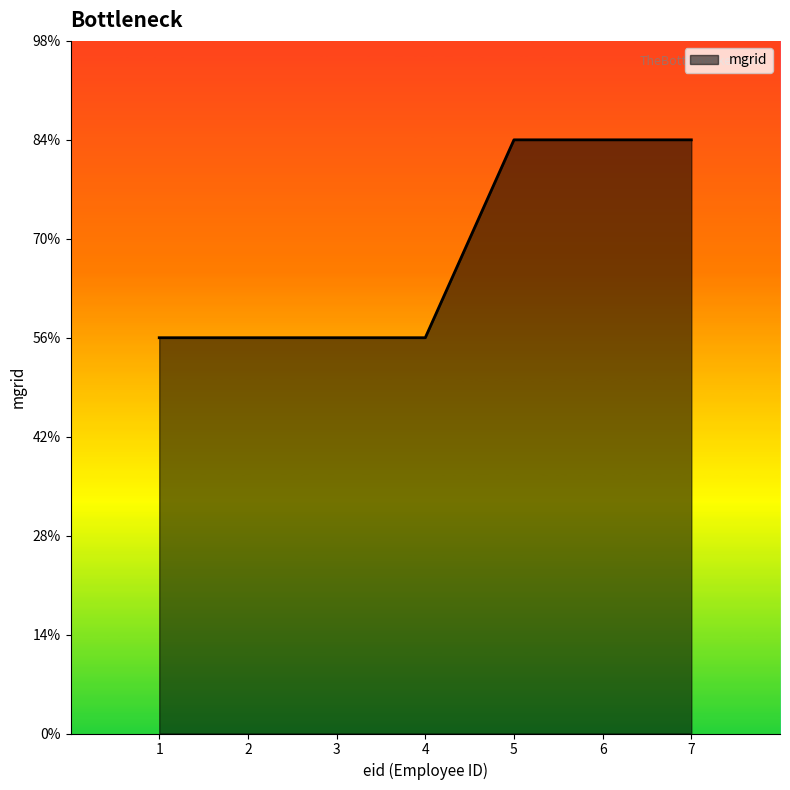

Is this an area chart (filled region under the line)?

Yes